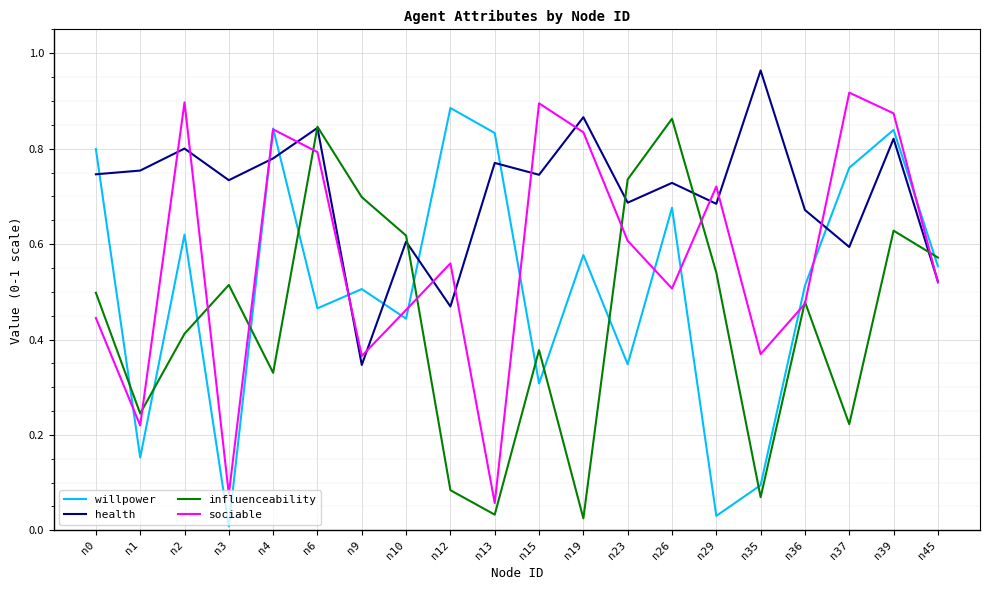

Does the chart display data point markers on the line(s)?

No